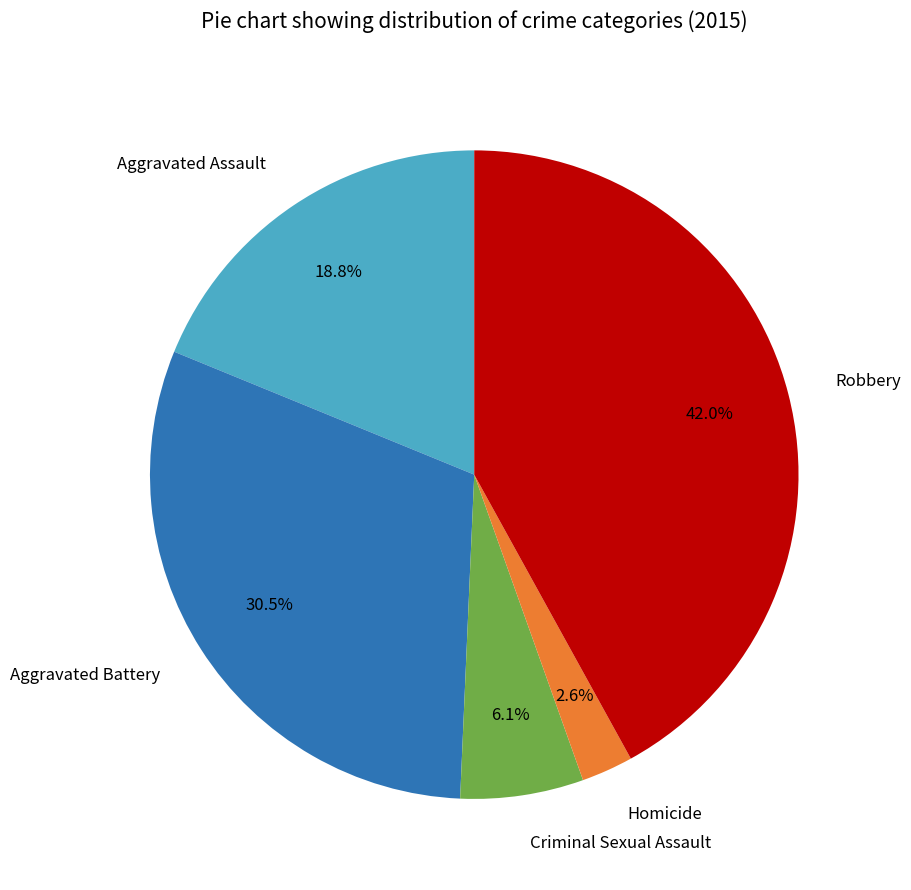

Which category has the biggest portion of the pie?

Robbery